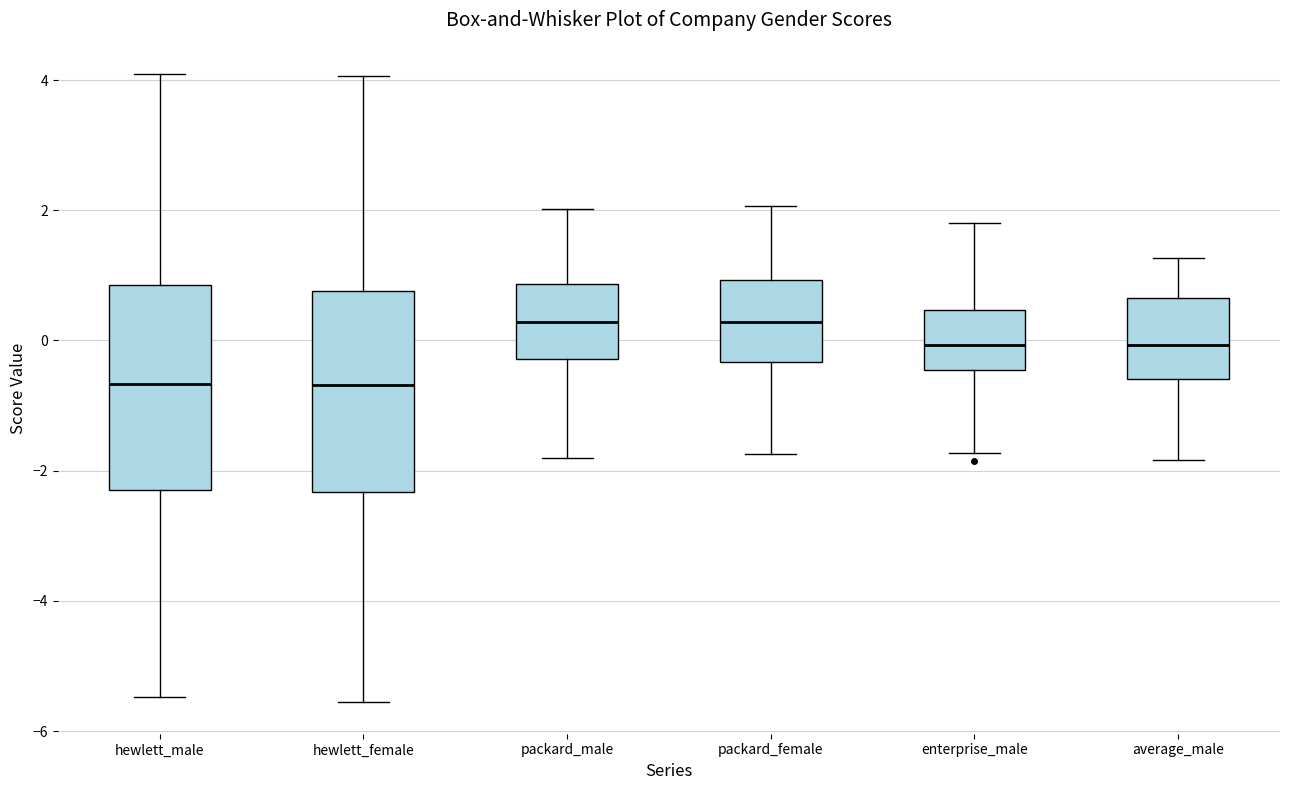

Reading left to right, transcribe this box plot: for each box, give where its median line is, the range the box spans, and where its two whiskers end, as read against the y-axis. The values are not printed on the chart, so give them approximately, as read against the axis.

hewlett_male: median -0.6, box -2.2 to 0.8, whiskers -5.4 to 4.0
hewlett_female: median -0.6, box -2.4 to 0.8, whiskers -5.6 to 4.0
packard_male: median 0.2, box -0.2 to 0.8, whiskers -1.8 to 2.0
packard_female: median 0.2, box -0.4 to 1.0, whiskers -1.8 to 2.0
enterprise_male: median 0.0, box -0.4 to 0.4, whiskers -1.8 to 1.8
average_male: median 0.0, box -0.6 to 0.6, whiskers -1.8 to 1.2